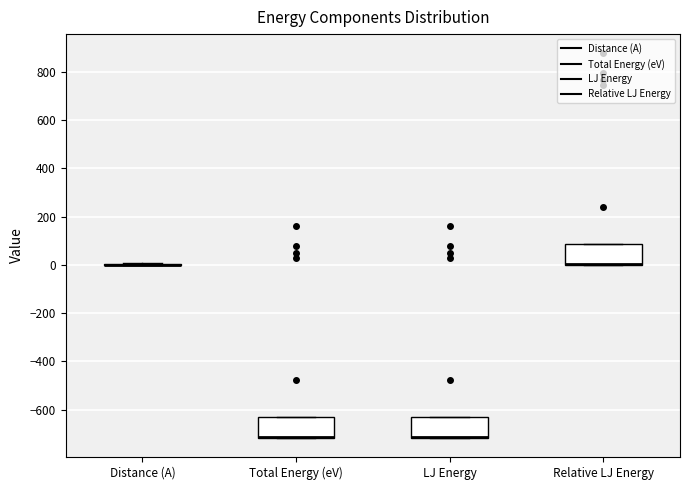

Reading left to right, transcribe this box plot: for each box, give where its median line is, the range the box spans, and where its two whiskers end, as read against the y-axis. The values are not printed on the chart, so give them approximately, as read against the axis.

Distance (A): box collapsed to a line at 0, whiskers 0 to 0
Total Energy (eV): median -720 (drawn on the box's lower edge), box -720 to -620, whiskers -720 to -620
LJ Energy: median -720 (drawn on the box's lower edge), box -720 to -620, whiskers -720 to -620
Relative LJ Energy: median 0 (drawn on the box's lower edge), box 0 to 80, whiskers 0 to 80